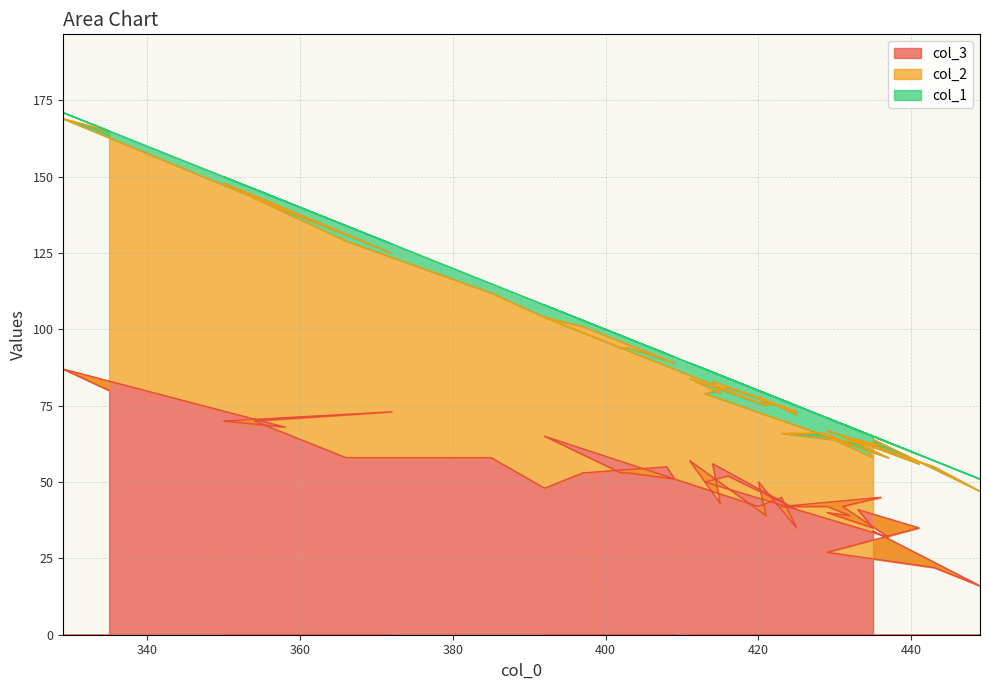

How many lines are shown in the chart?

3